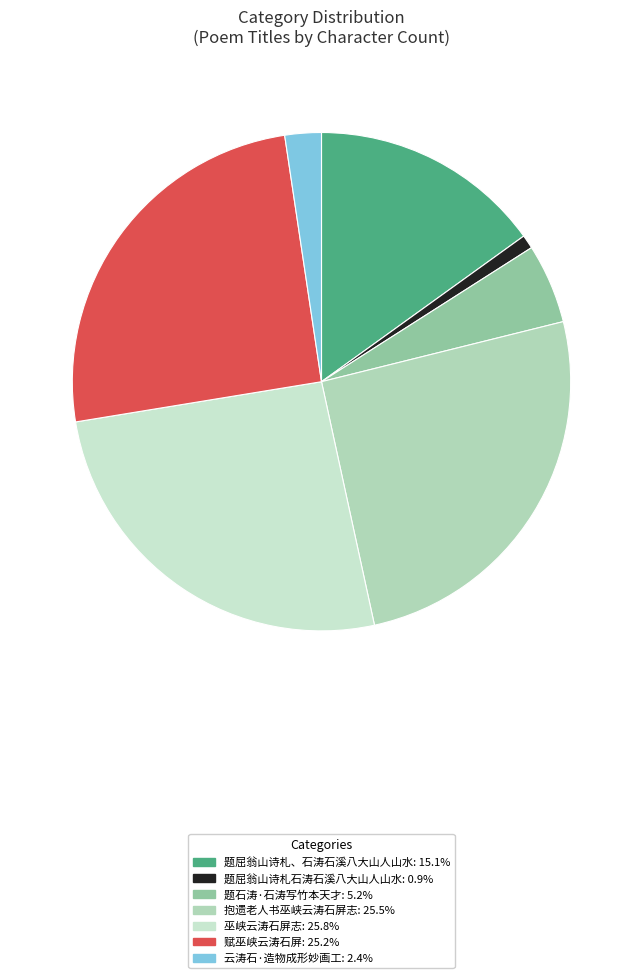

What is the smallest slice in the pie chart?

题屈翁山诗札石涛石溪八大山人山水